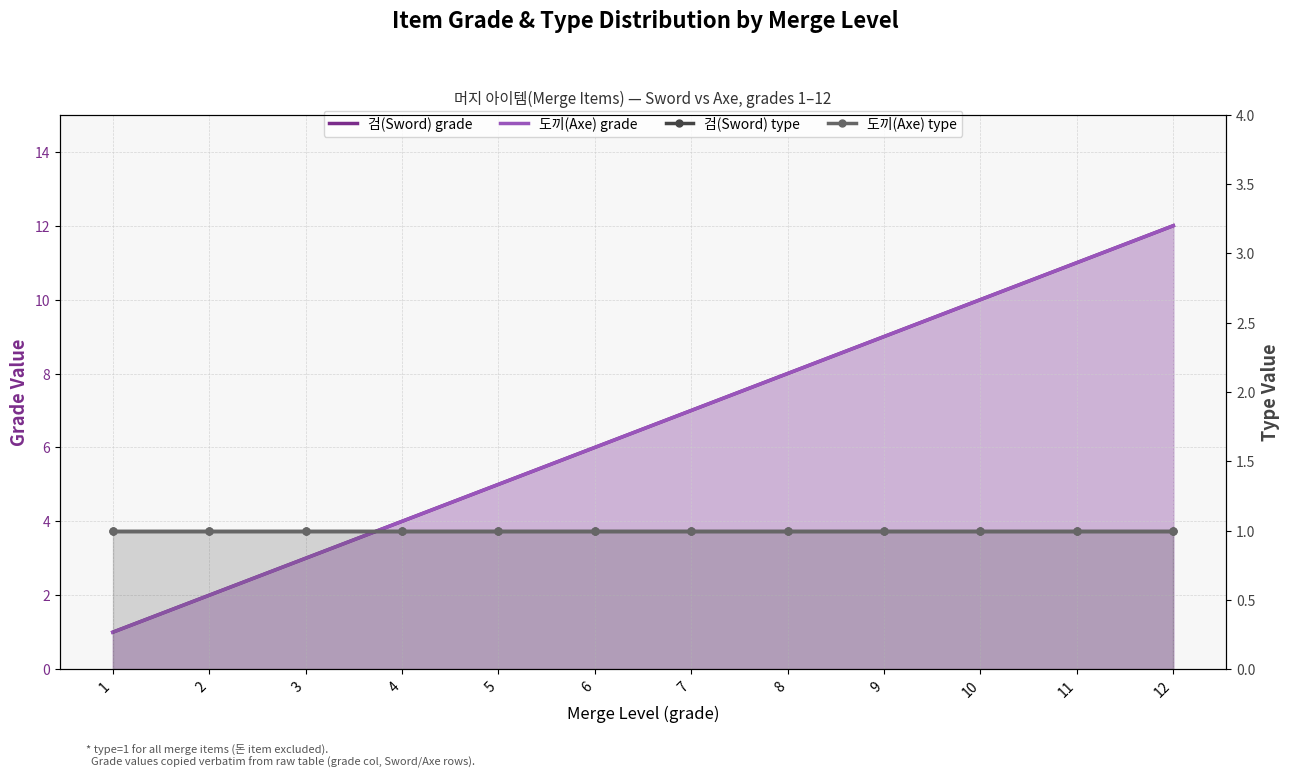

The 도끼(Axe) type series shows 1 at 10. True or false?

True